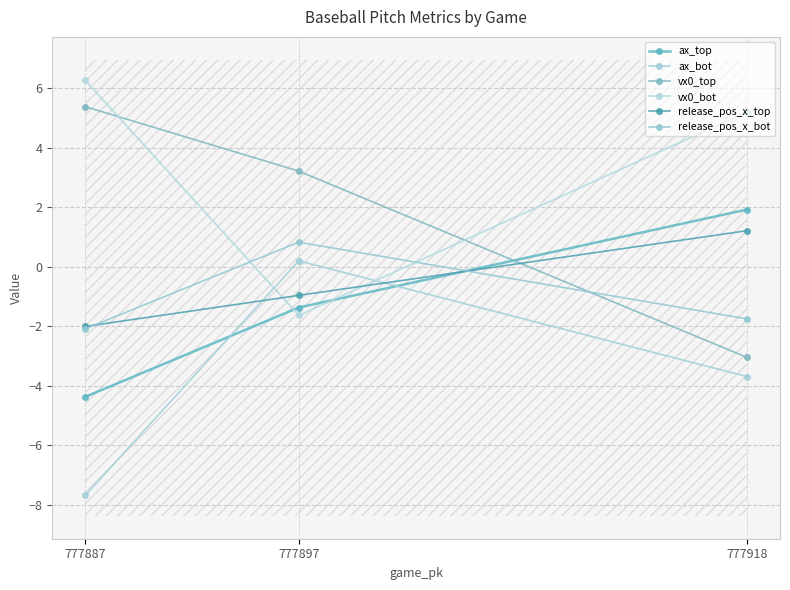

Which series has the widest spread of values?

vx0_top